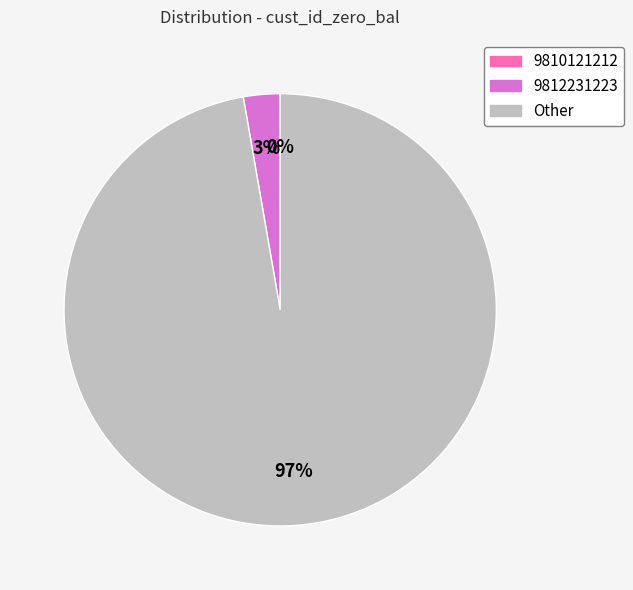

Do 9812231223 and Other together represent more than half of the pie?

Yes